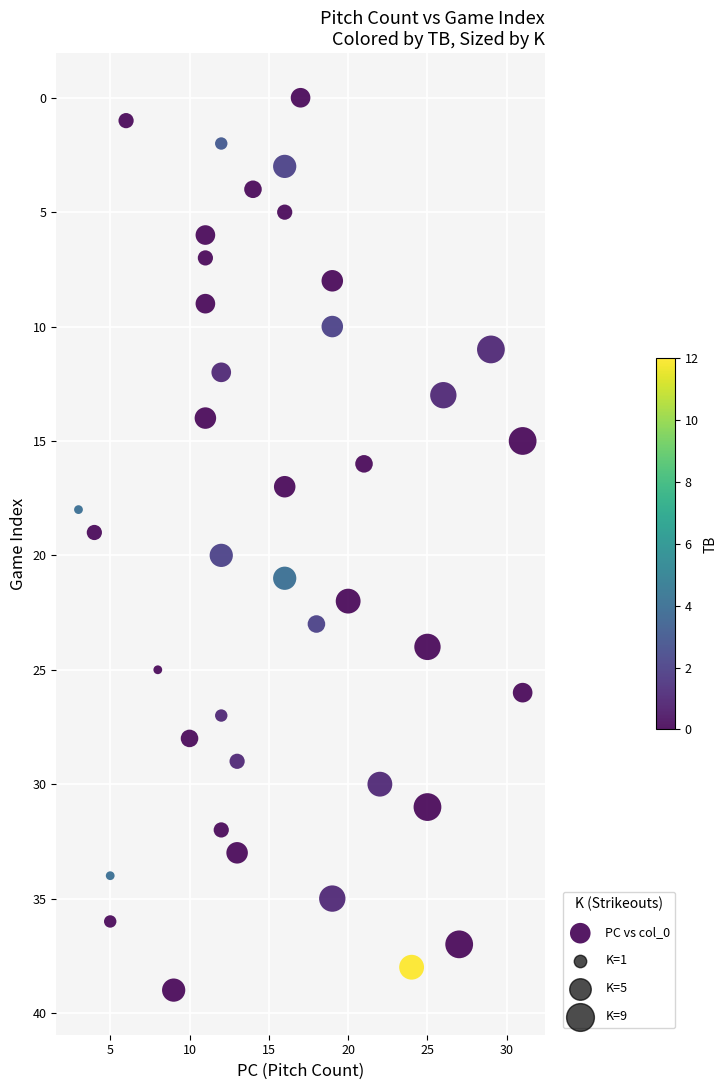

What is the range of X values (max minus min)?

28